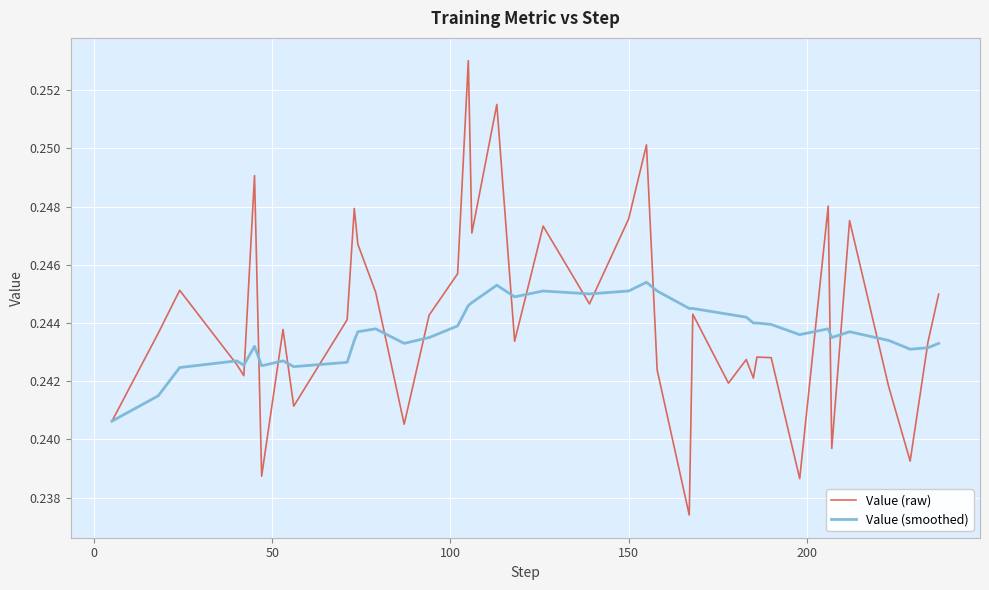

Rank the series by their maximum value, from highest to lowest.

Value (raw), Value (smoothed)